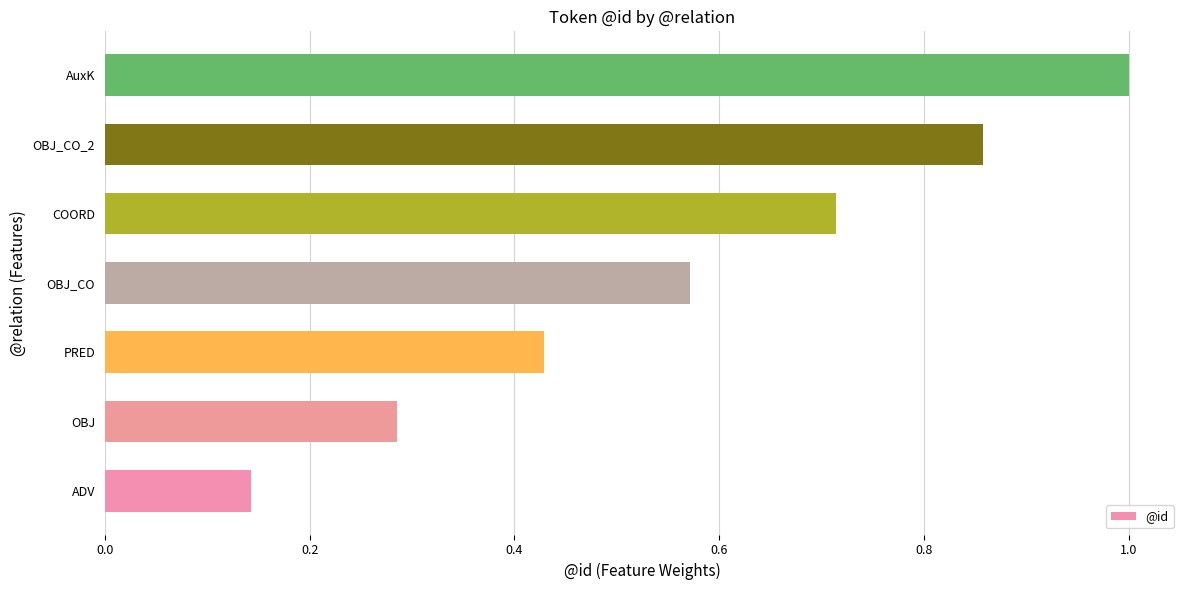

Rank the categories by value from highest to lowest.

AuxK, OBJ_CO_2, COORD, OBJ_CO, PRED, OBJ, ADV